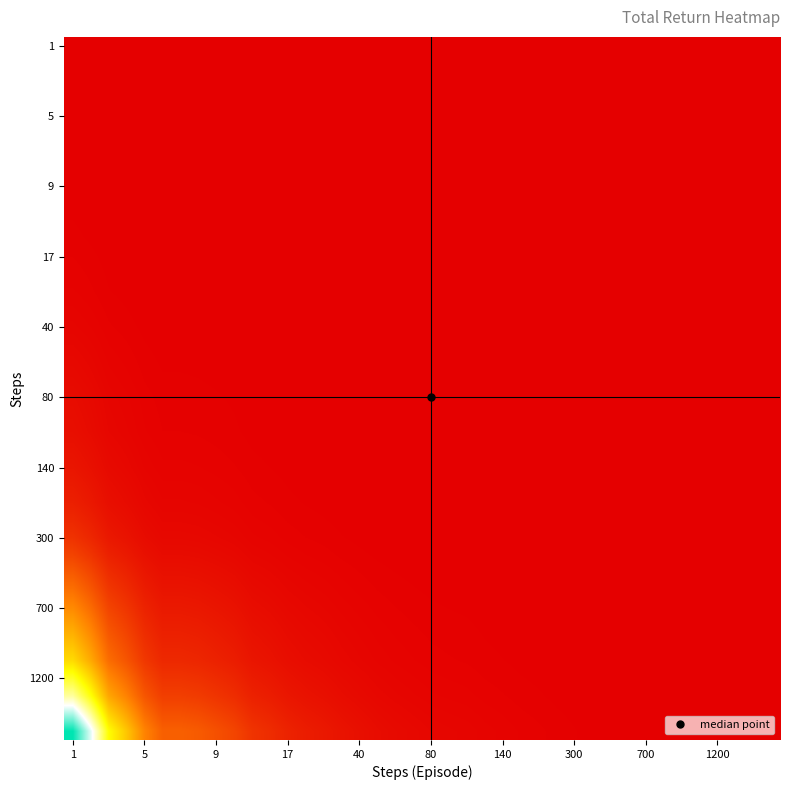

How many series are shown in this chart?

40